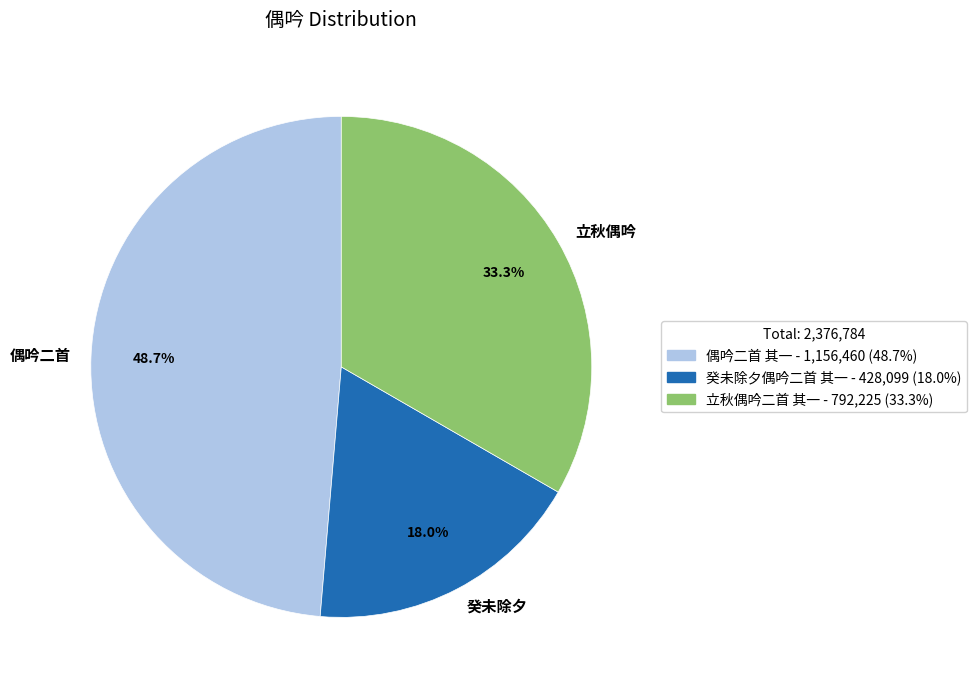

Which slice is the smallest?

癸未除夕